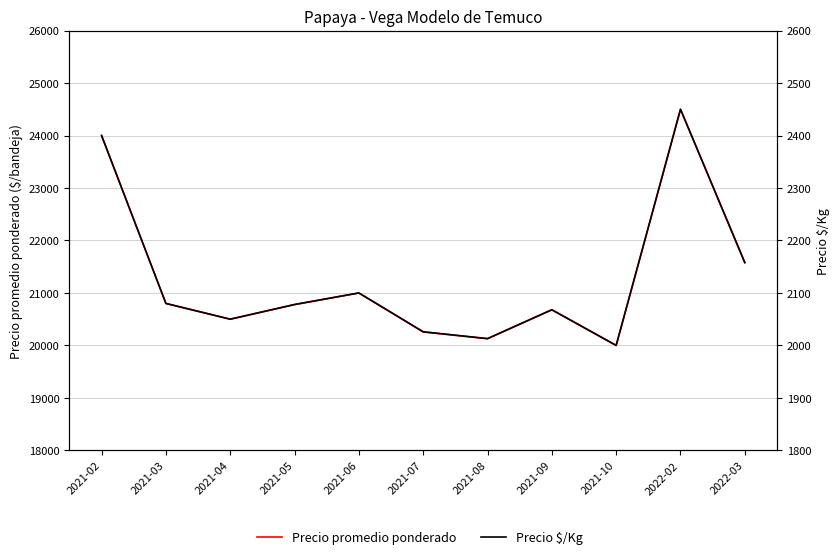

What are all the series names shown in the legend?

Precio promedio ponderado, Precio $/Kg